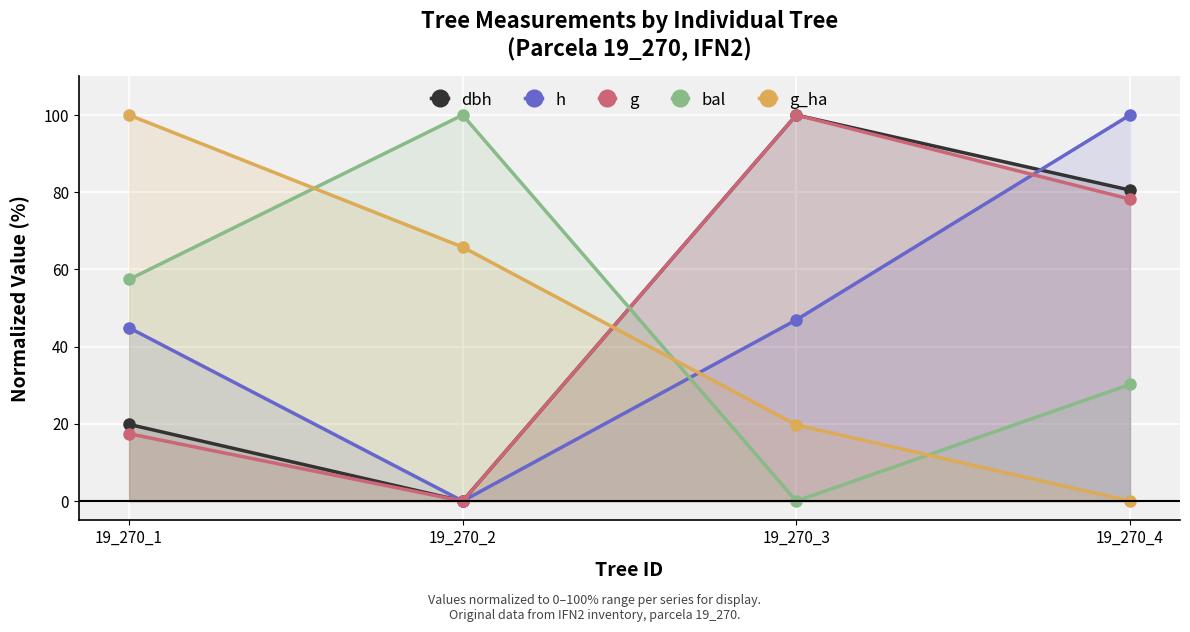

True or false: bal has a value of 64.5 at 19_270_3.

False